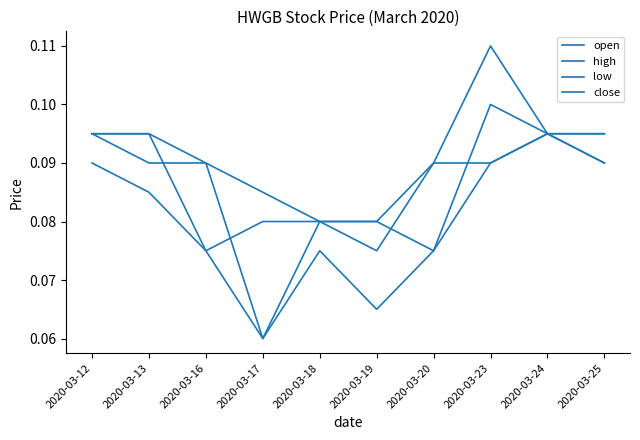

True or false: open has more than 0 points higher than both neighbors.

True